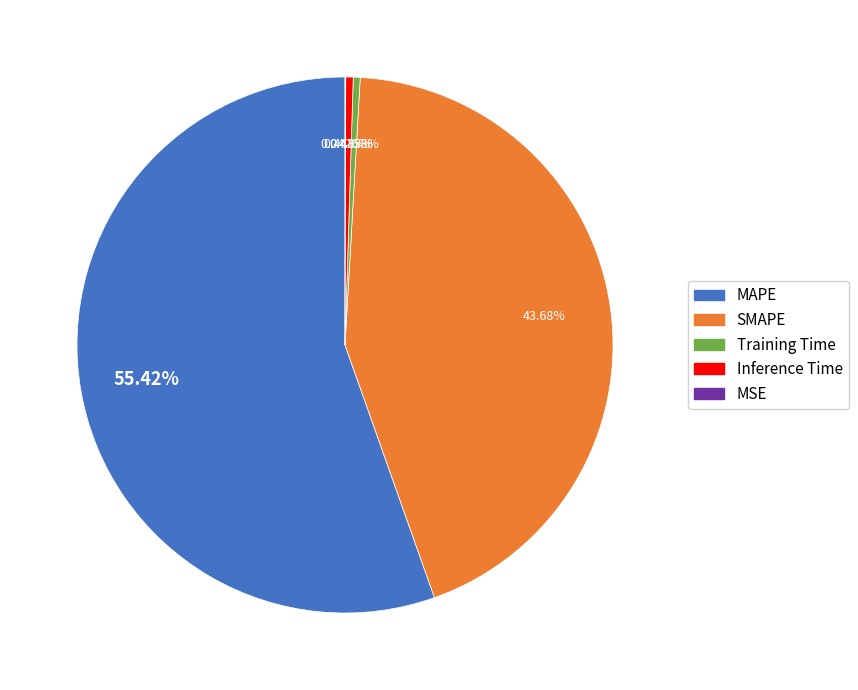

Which slice represents more than half of the pie?

MAPE